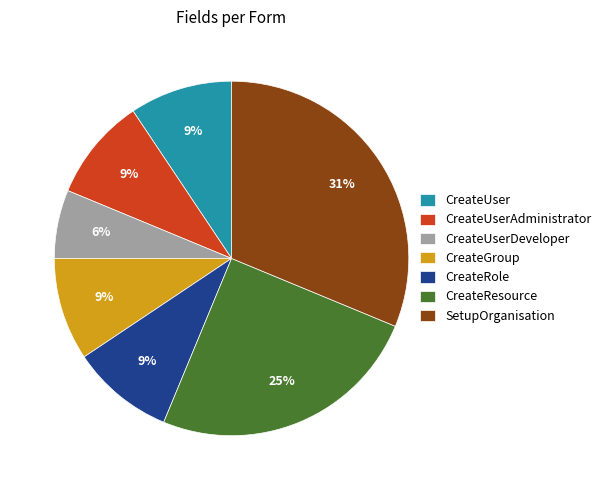

Does CreateResource represent more than half of the total?

No